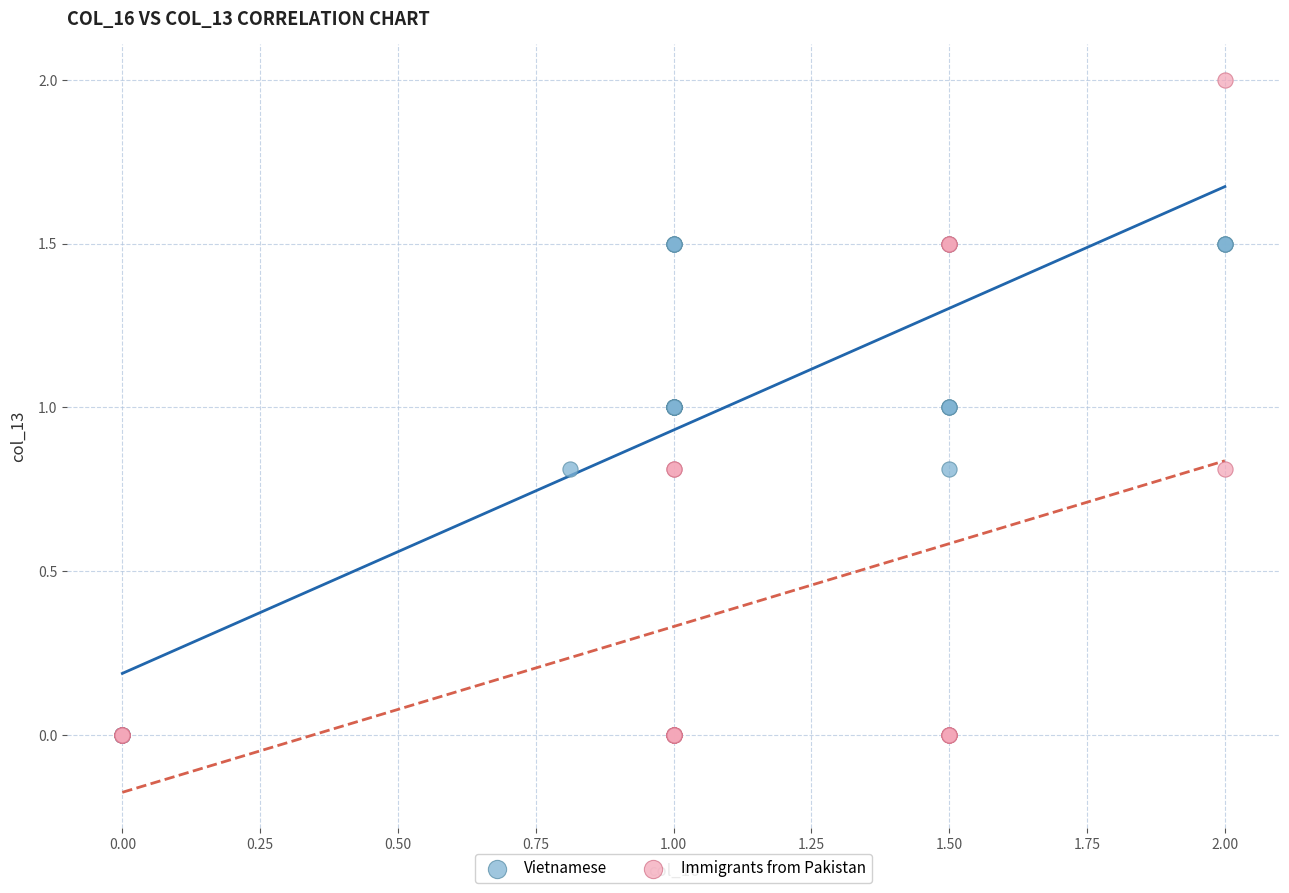

Which series reaches the maximum Y coordinate?

Immigrants from Pakistan